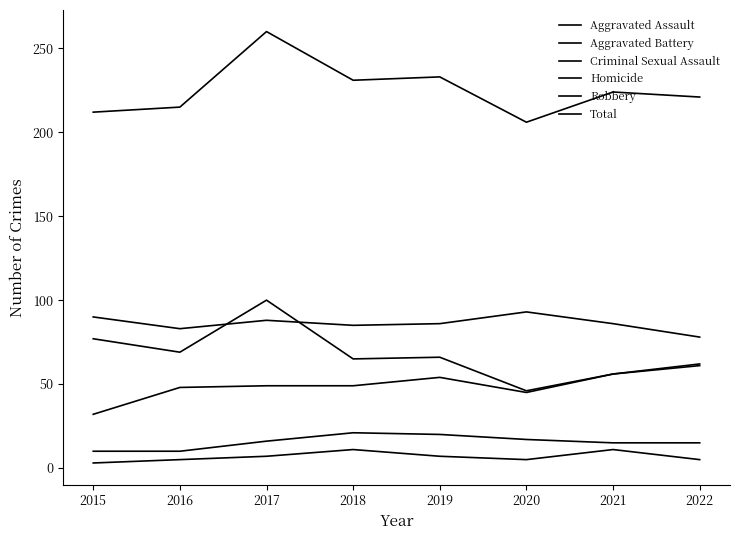

What is the sum of the Aggravated Battery values at 2018 and 2021?

171